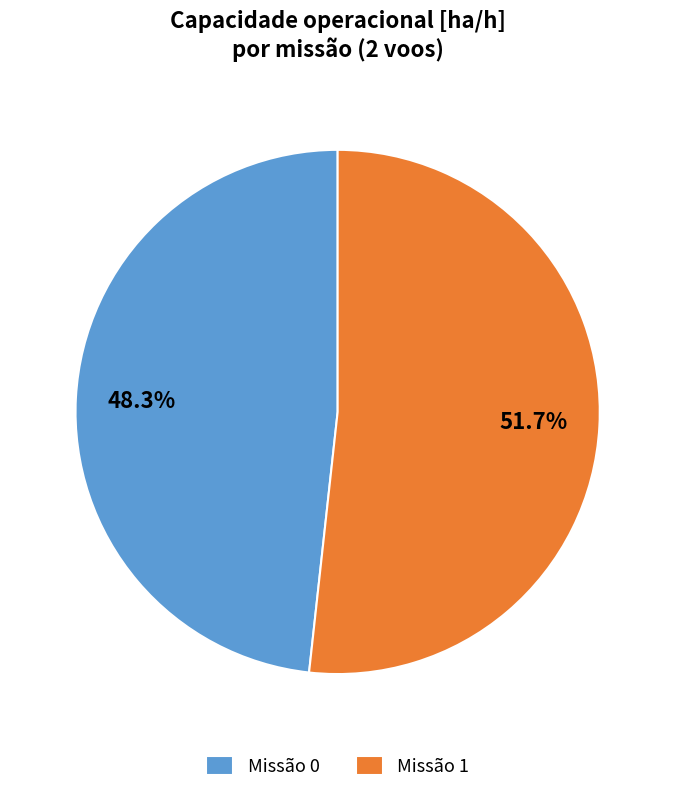

Which has a higher value, Missão 0 or Missão 1?

Missão 1